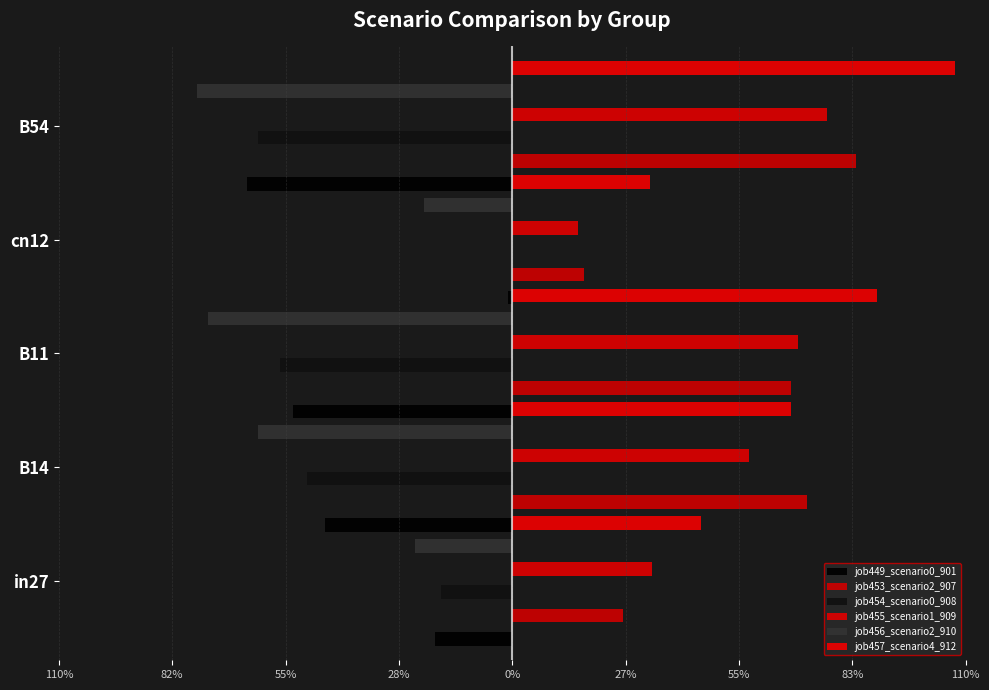

What is the average value of the job457_scenario4_912 series?

0.7